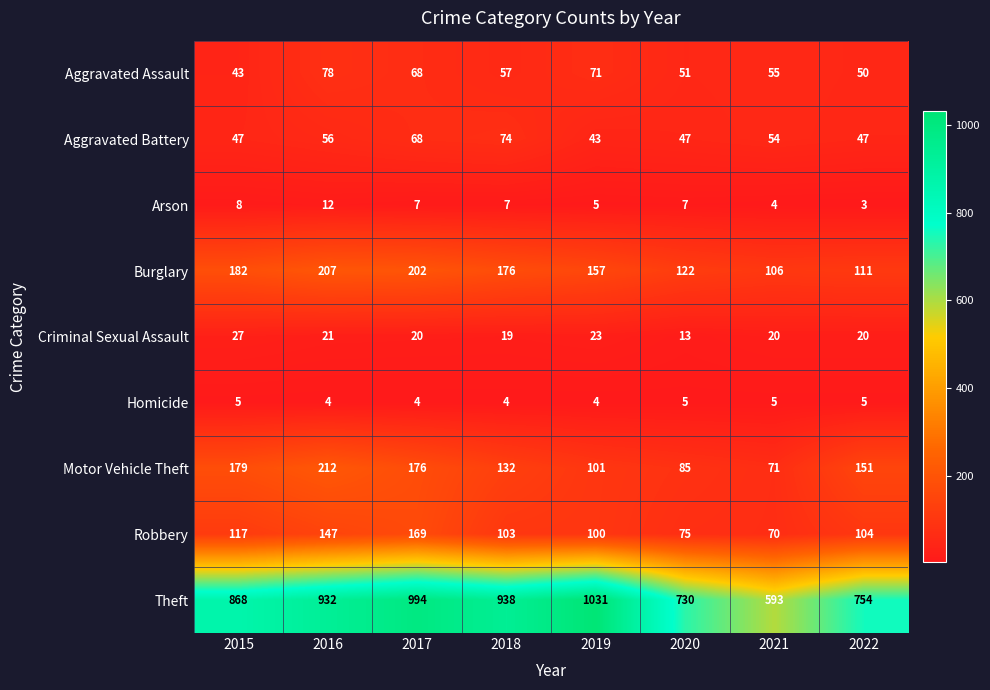

What value does the Homicide series have at 2016?

4